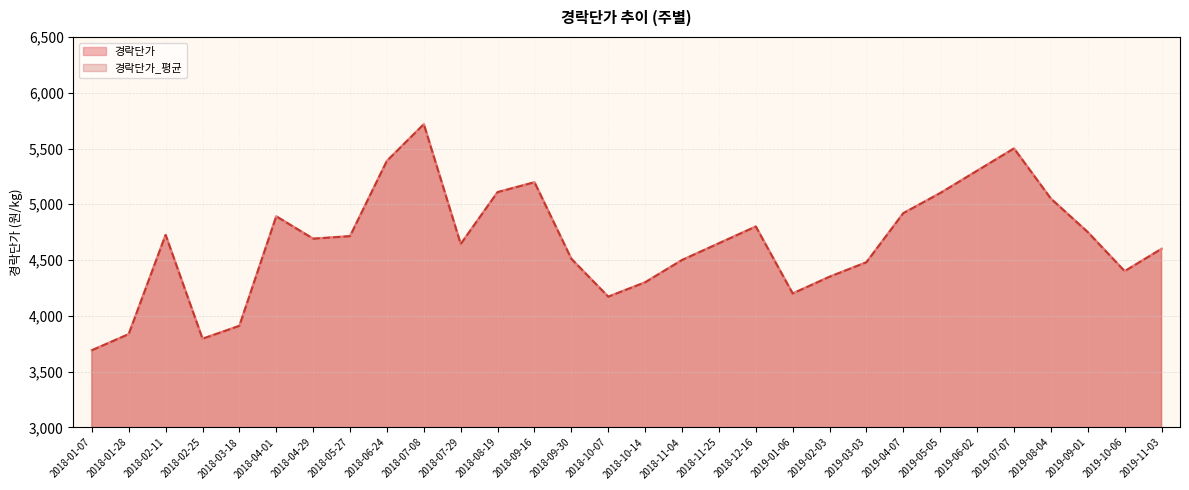

True or false: 경락단가_평균 and 경락단가 intersect in this chart.

False